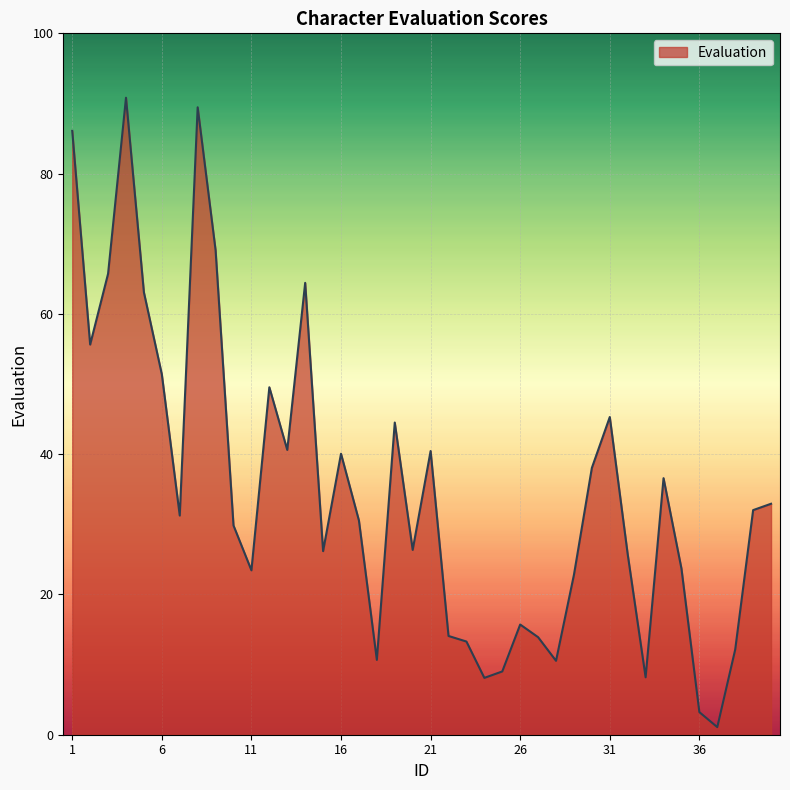

How many values are below 31?

20